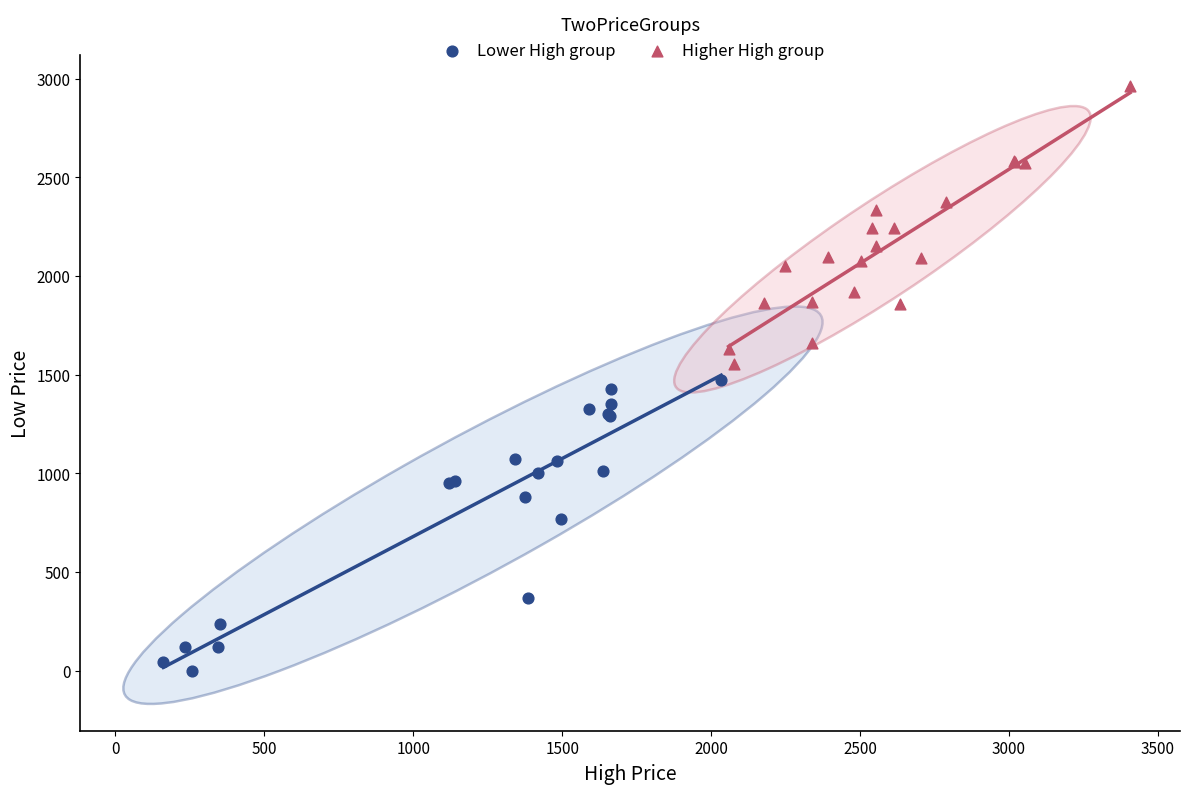

Which series contains the lowest Y value?

Lower High group